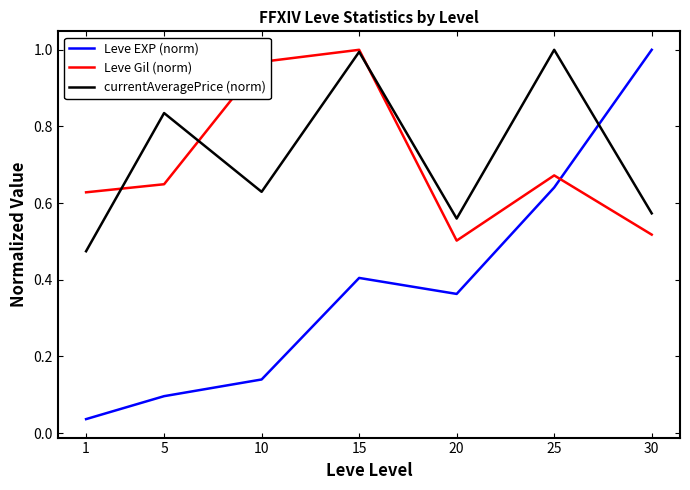

How many interior local valleys does the currentAveragePrice (norm) series have?

2